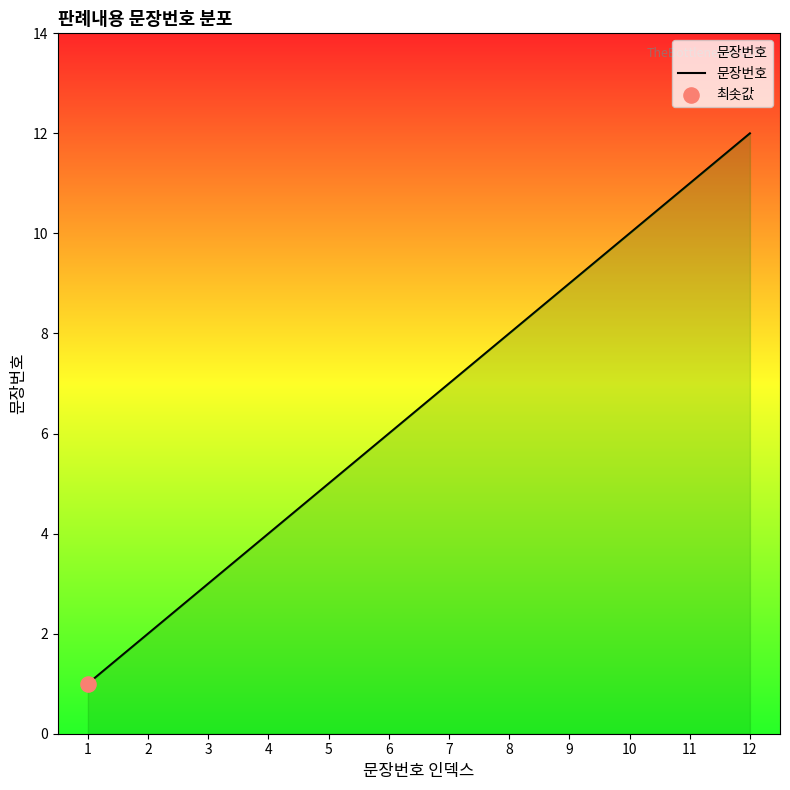

What is the change in value from 8 to 12?

+4